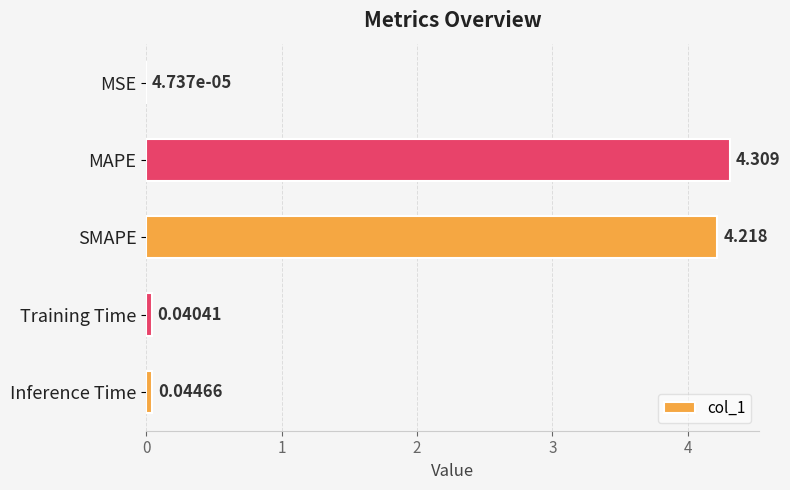

Where is the data nearest to the value 2?

Inference Time